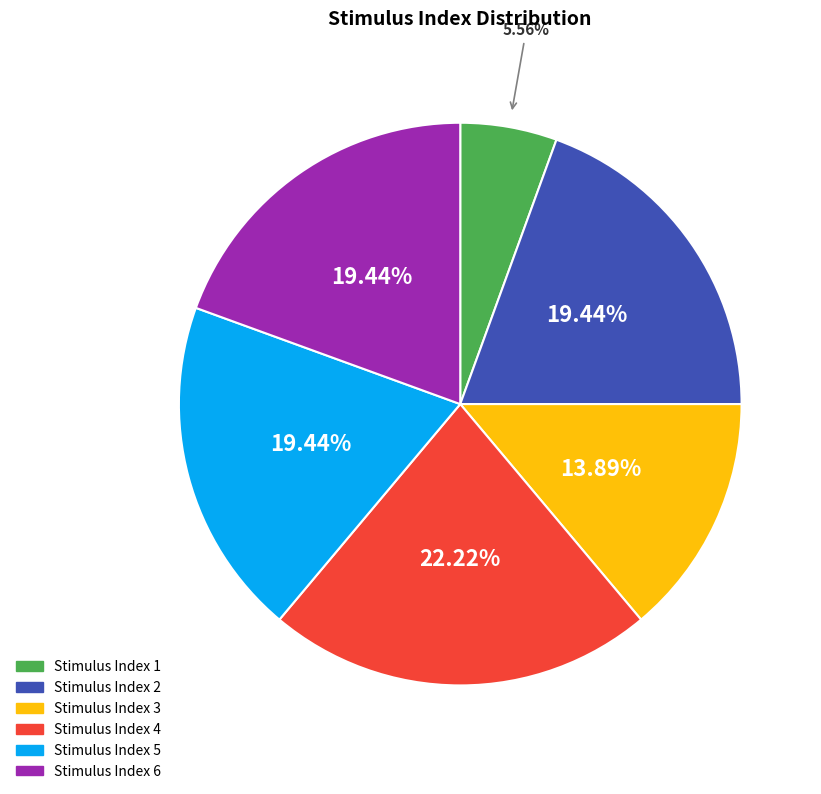

Does any single category account for the majority?

No